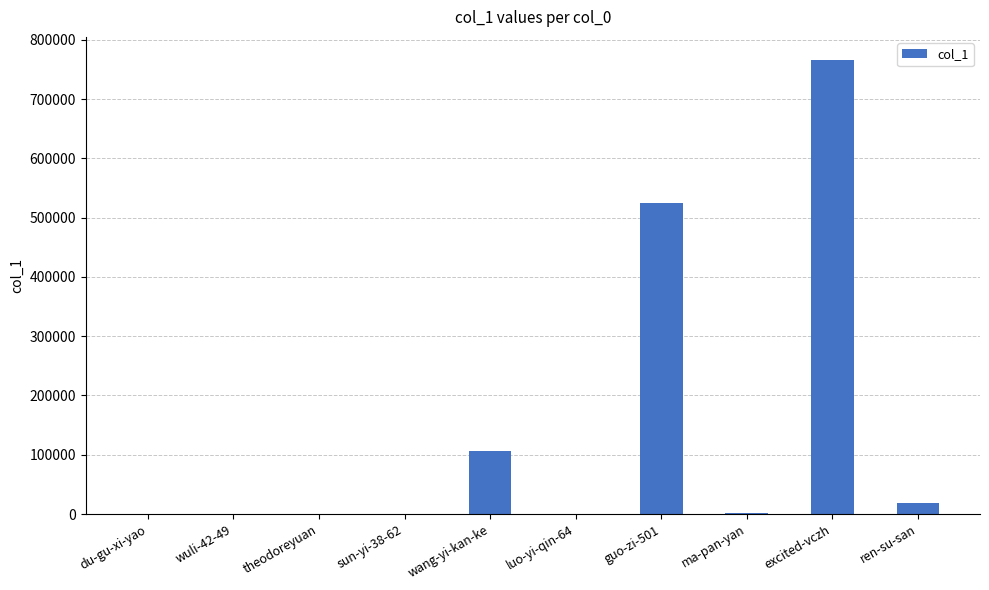

True or false: the data shows 1262 at ma-pan-yan.

True